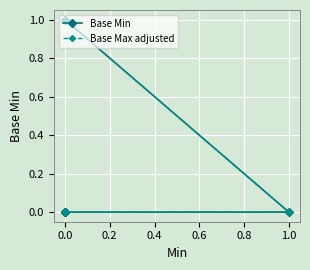

True or false: Base Max adjusted has more than 2 points higher than both neighbors.

False